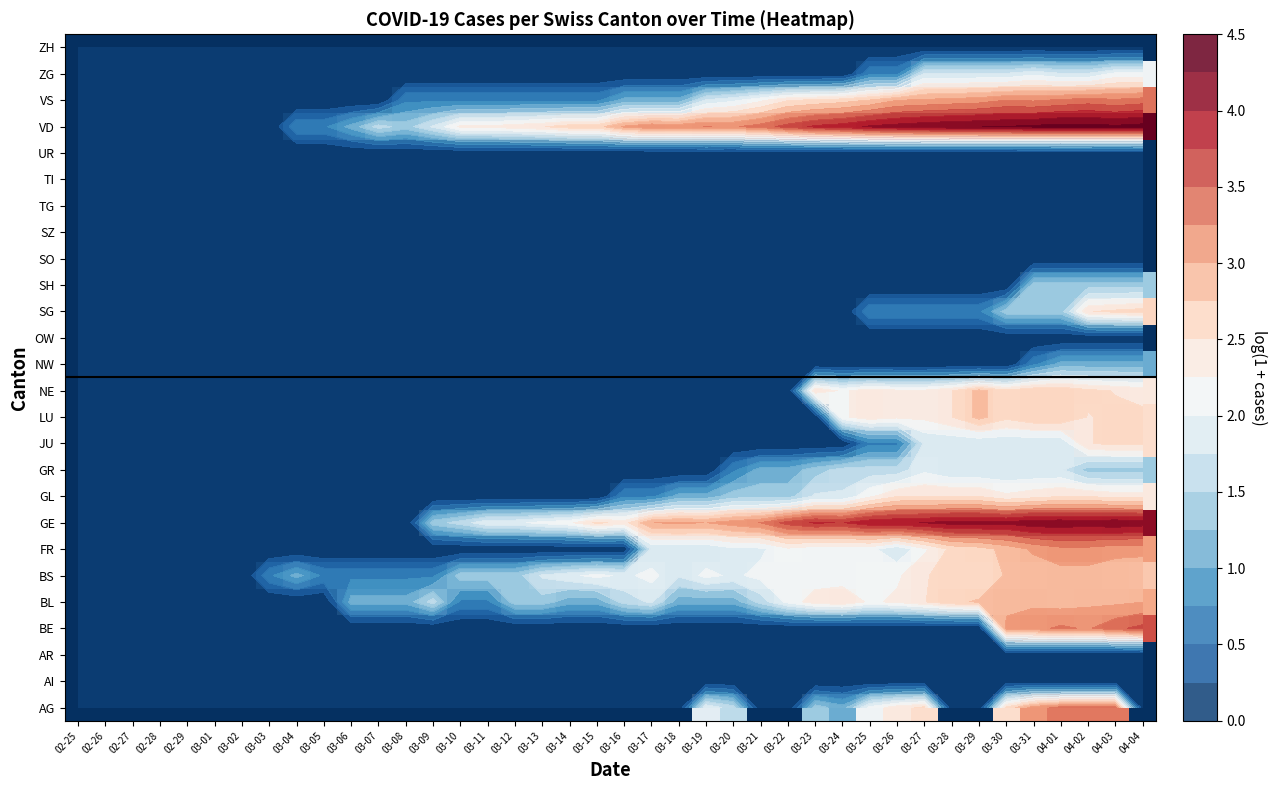

Count the number of categories in the chart.

40